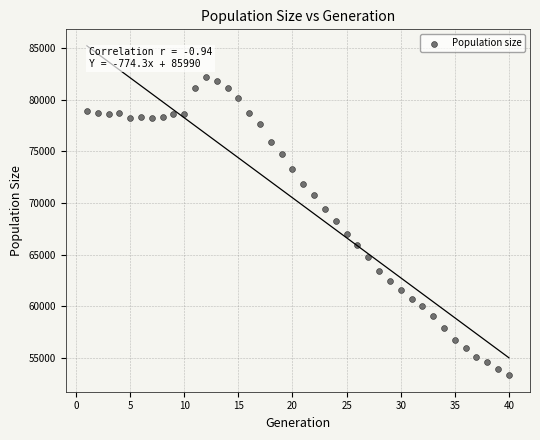

What is the range of Y values (max minus min)?

28826